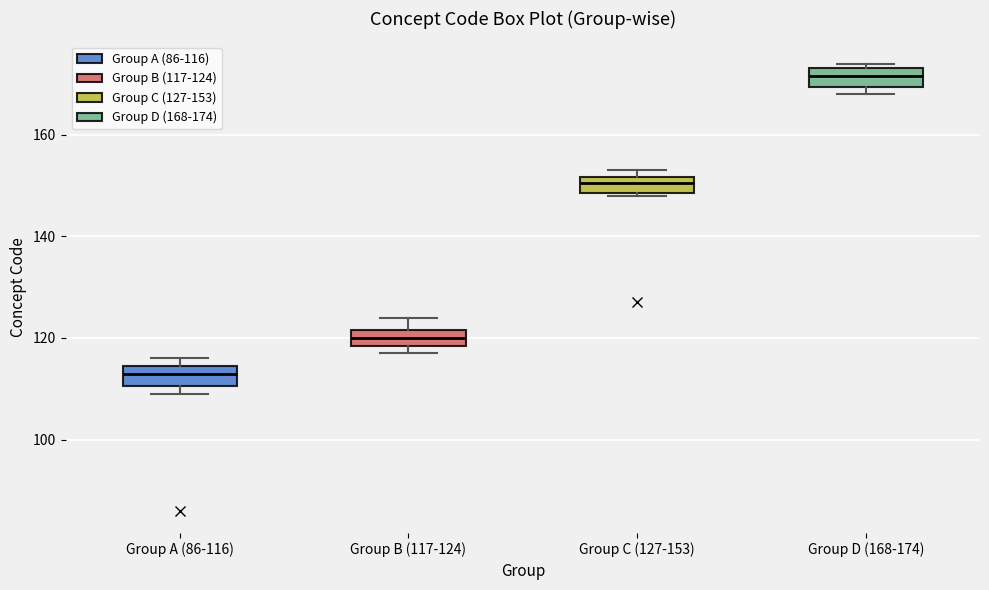

Which box's median line is the highest?

Group D (168-174)